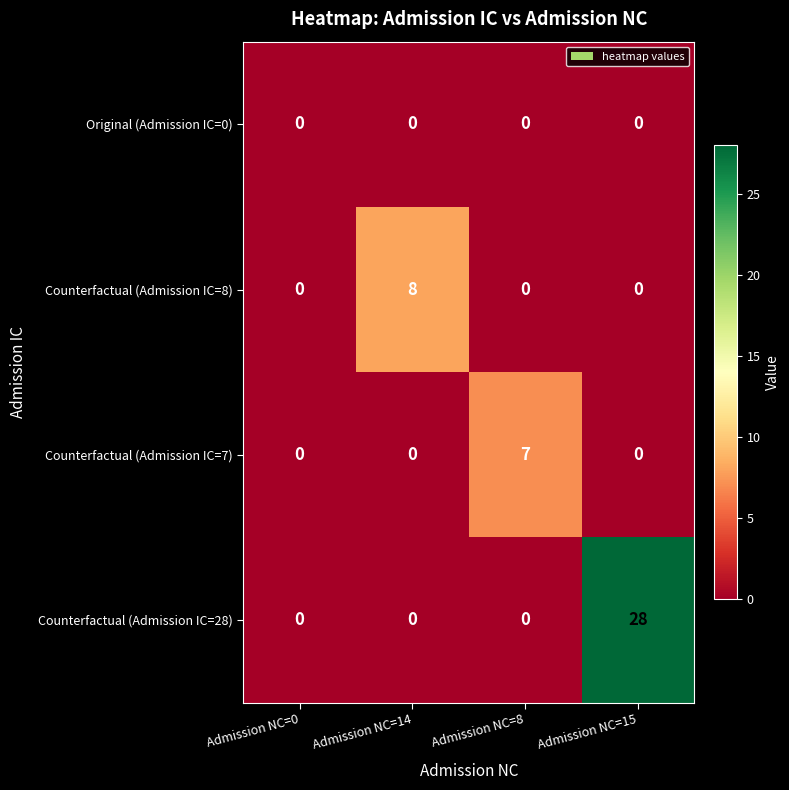

What is the total value across all series at Admission NC=15?

28